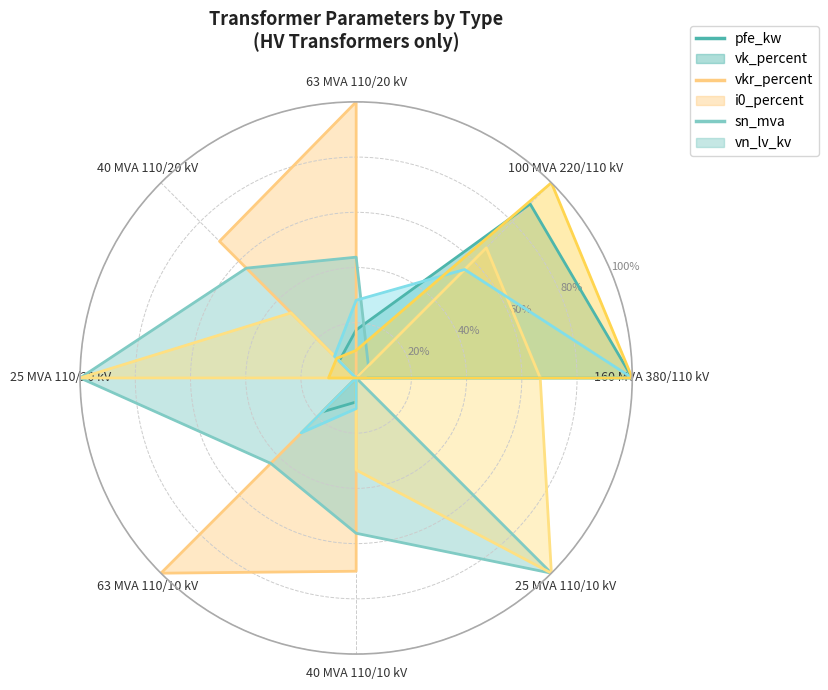

The sn_mva series shows 0.4 at 160 MVA 380/110 kV. True or false?

False